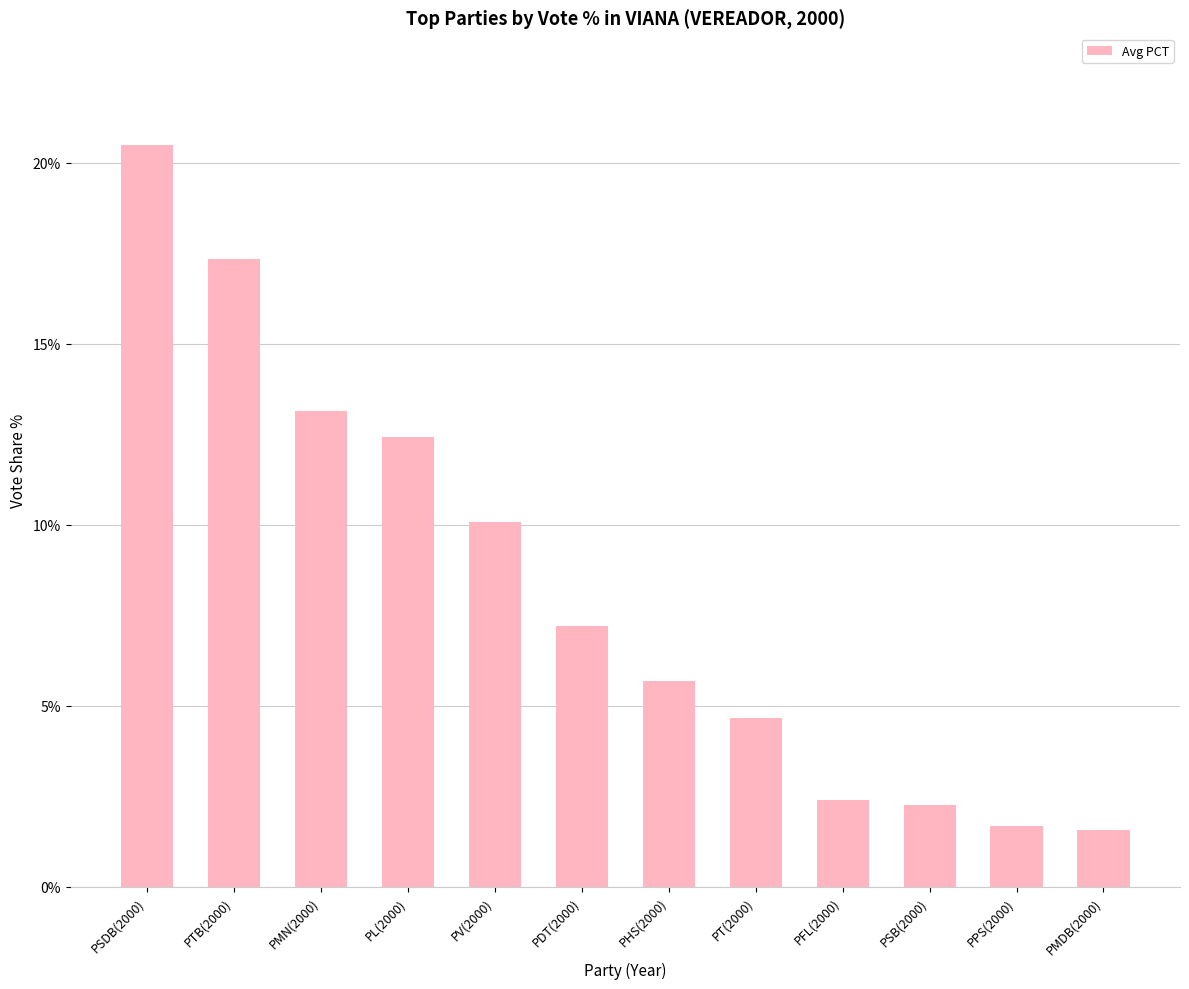

Read the value at PDT(2000).

7.2